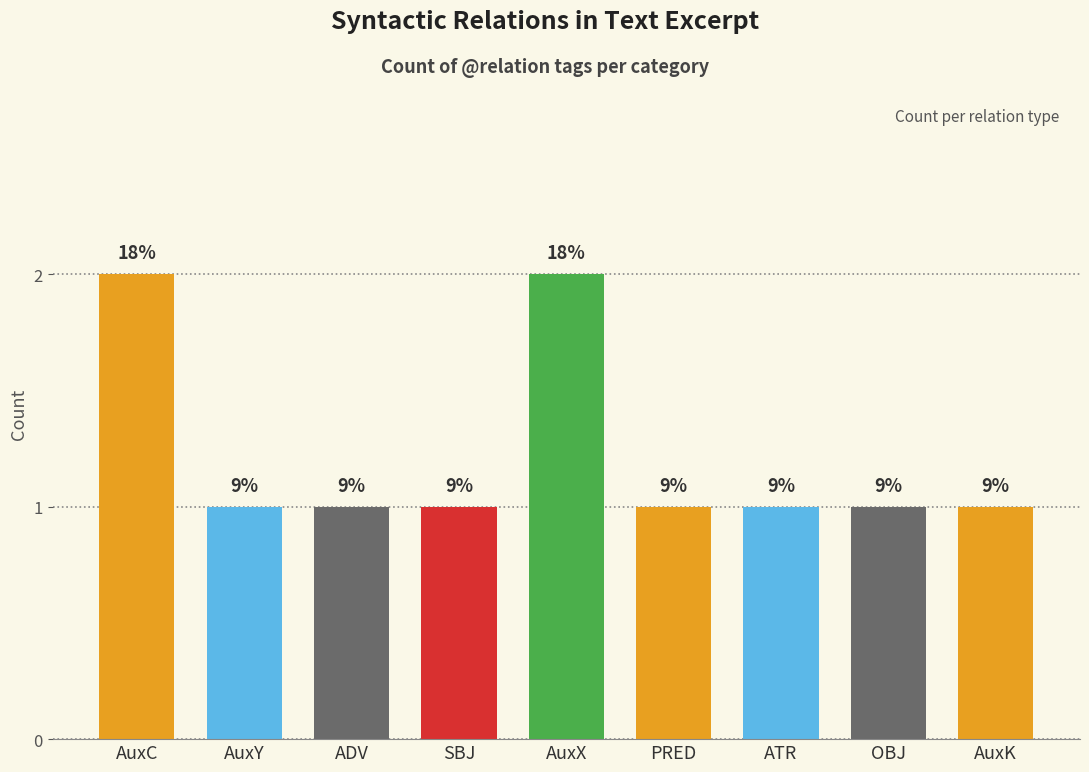

Rank the categories by value from highest to lowest.

AuxC, AuxX, AuxY, ADV, SBJ, PRED, ATR, OBJ, AuxK